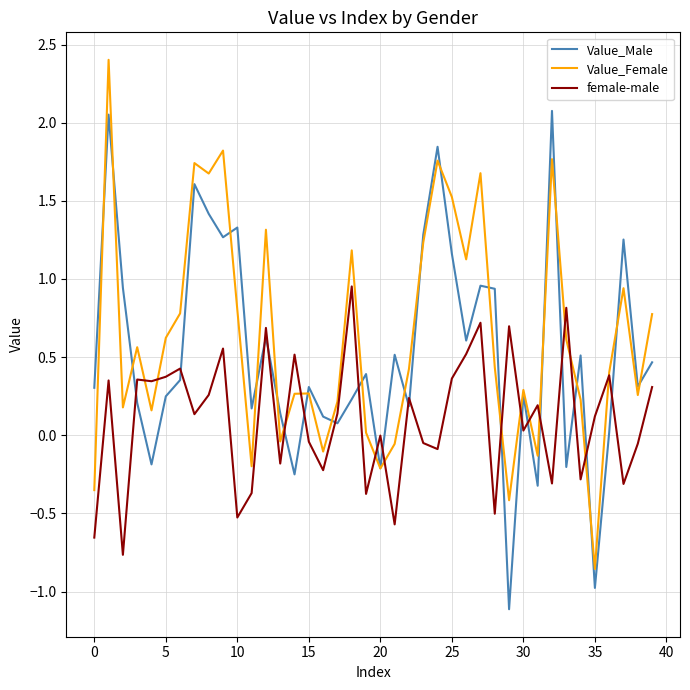

Rank the series by their average value, from lowest to highest.

female-male, Value_Male, Value_Female